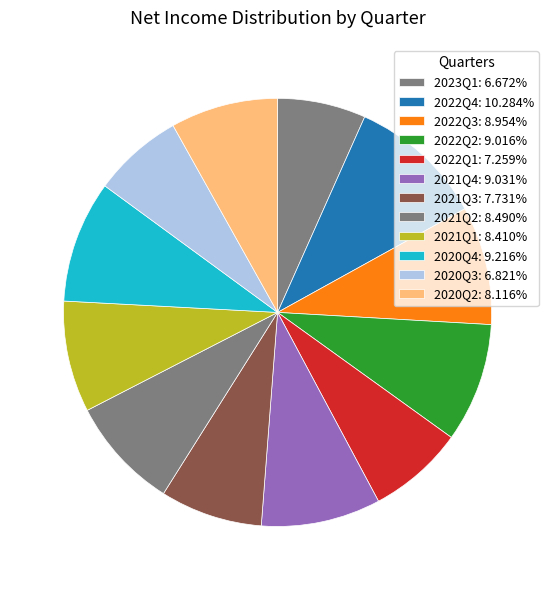

Which slice is the smallest?

2023Q1